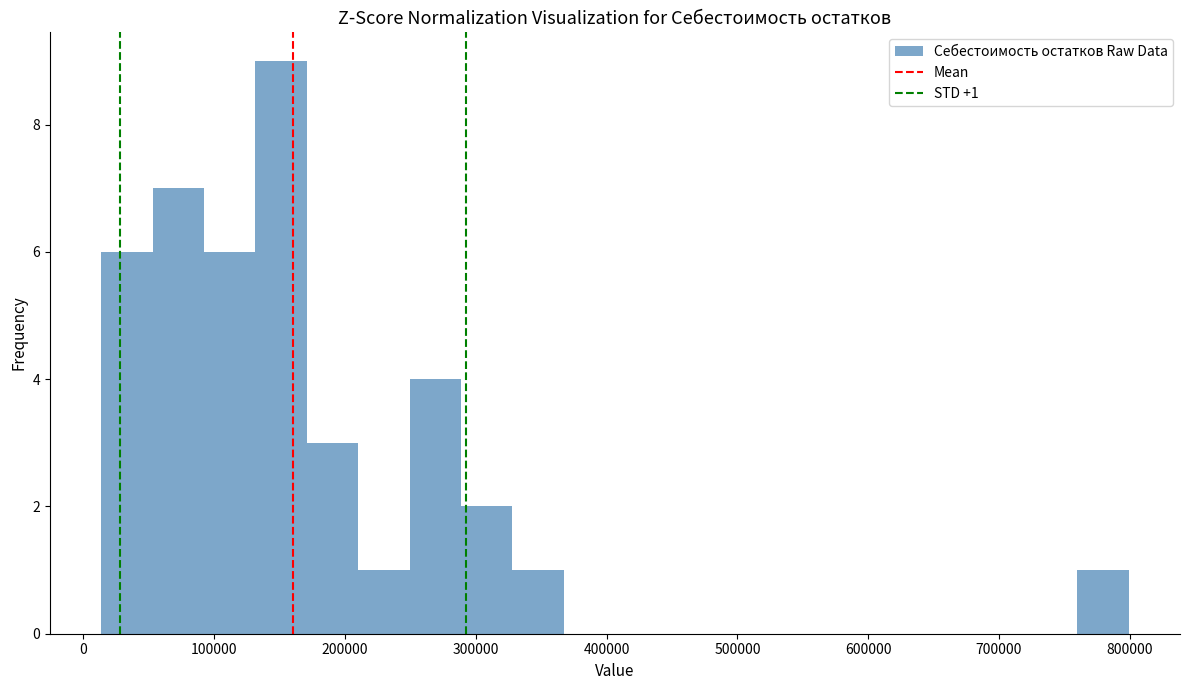

Around what value on the x-axis is the tallest bar? Give the approximate position of its centre, as read against the axis.

150000